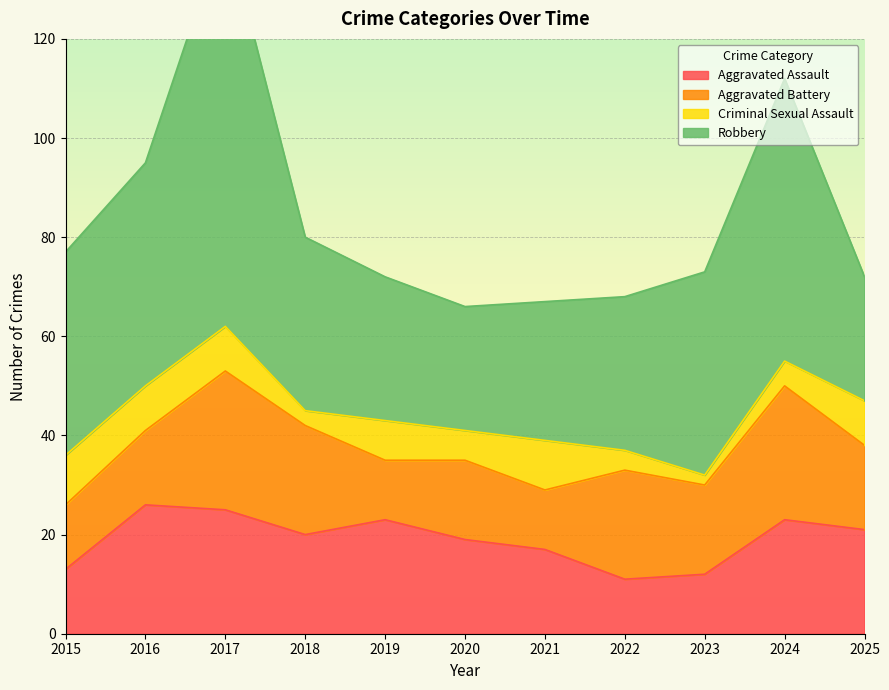

List the series in order of their peak value, highest first.

Robbery, Aggravated Battery, Aggravated Assault, Criminal Sexual Assault